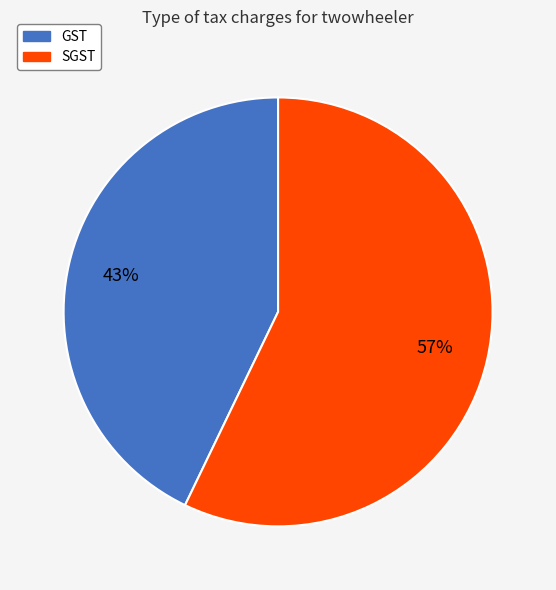

Is there a majority slice in this chart?

Yes